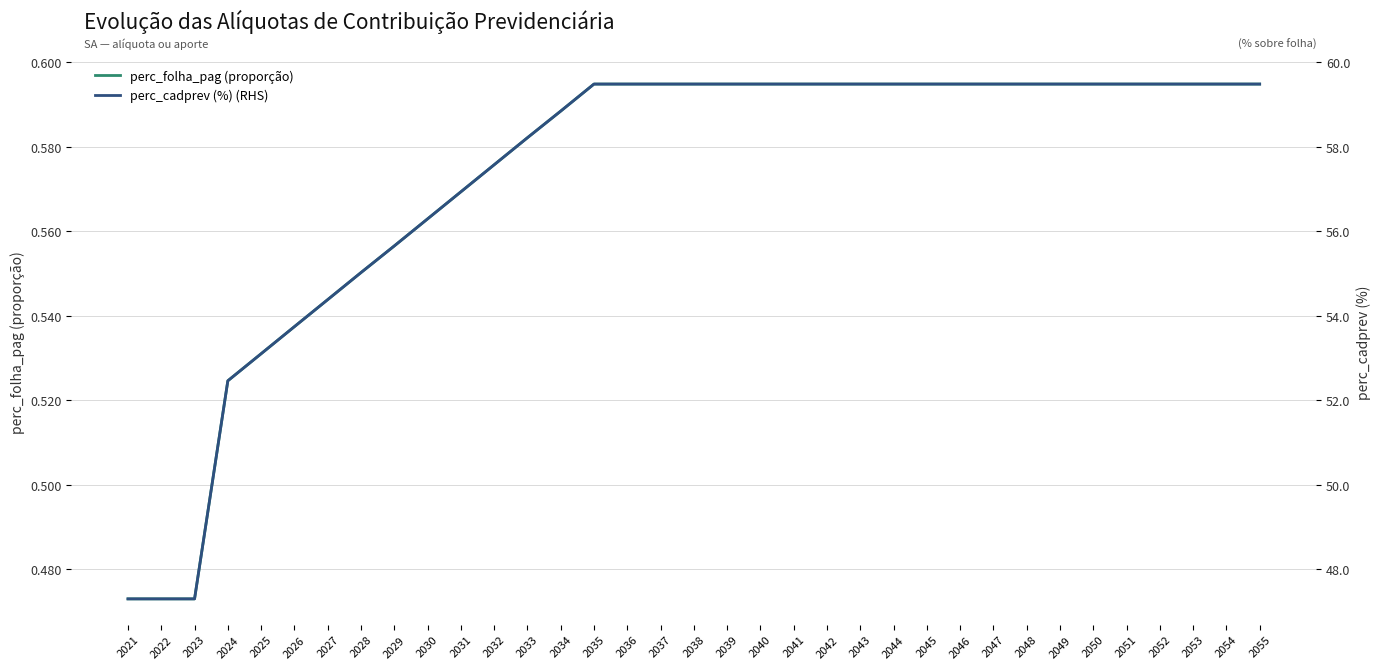

How many perc_folha_pag (proporção) values are between 0 and 1?

35